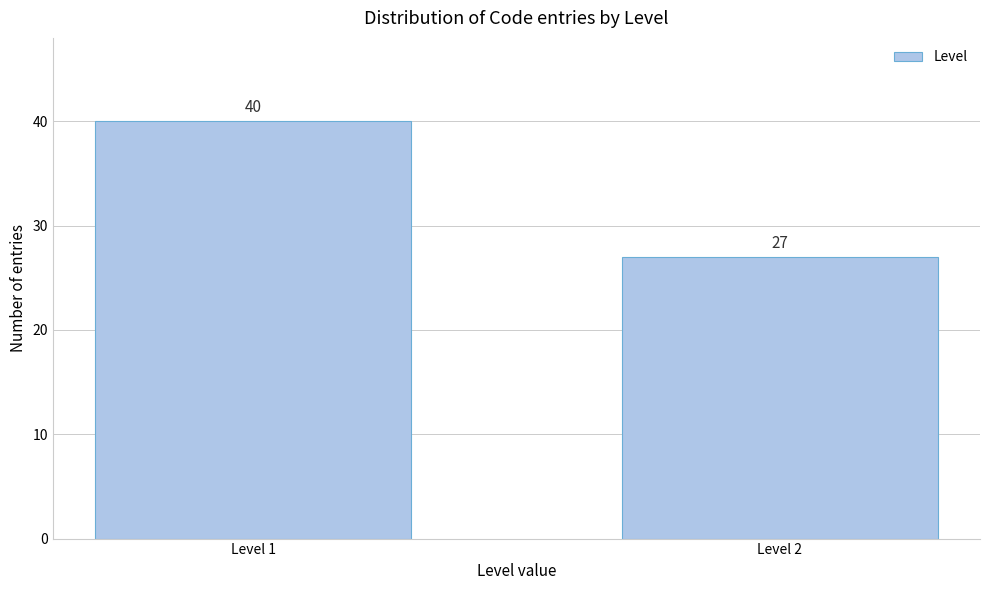

Reading left to right, list all the values displayed in this chart.

40	27